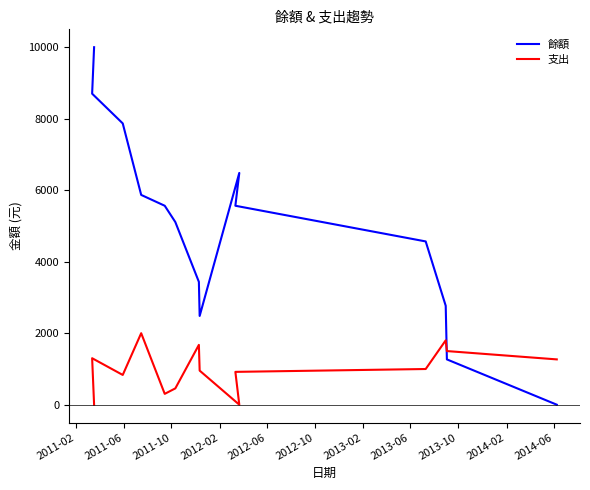

Reading right to left, list all the values displayed in this chart.

餘額: 0	1267	2767	4567	5565	6483	2483	3436	5109	5565	5868	7868	8700	10000
支出: 1267	1500	1800	998	918	0	953	1673	456	303	2000	832	1300	0